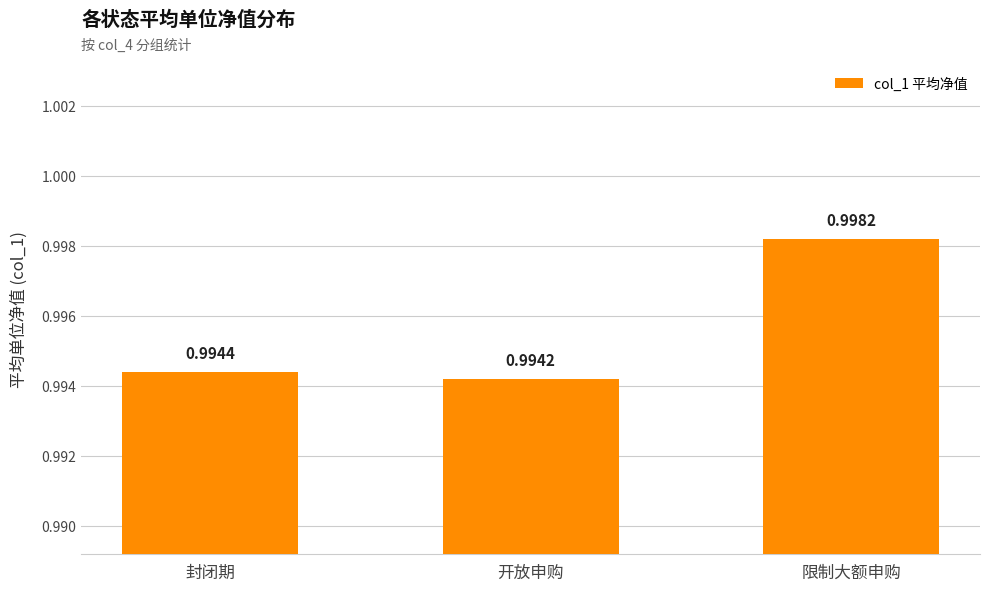

How many data points does each series have?

3